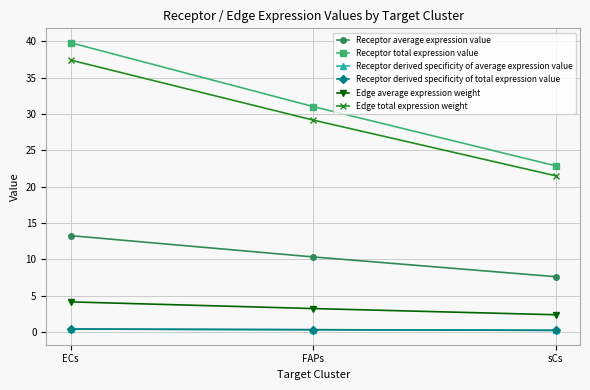

What position from the left is ECs?

1